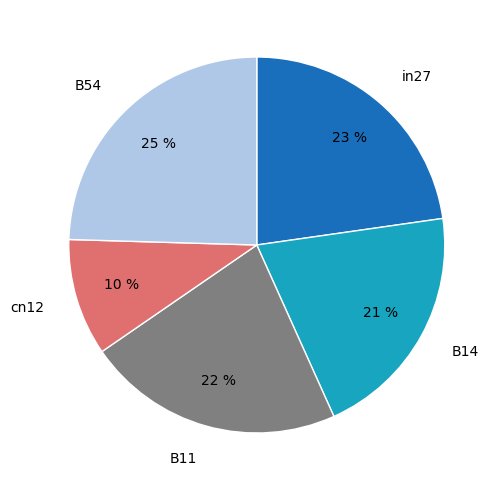

What percentage is the cn12 slice, to the nearest percent?

10%